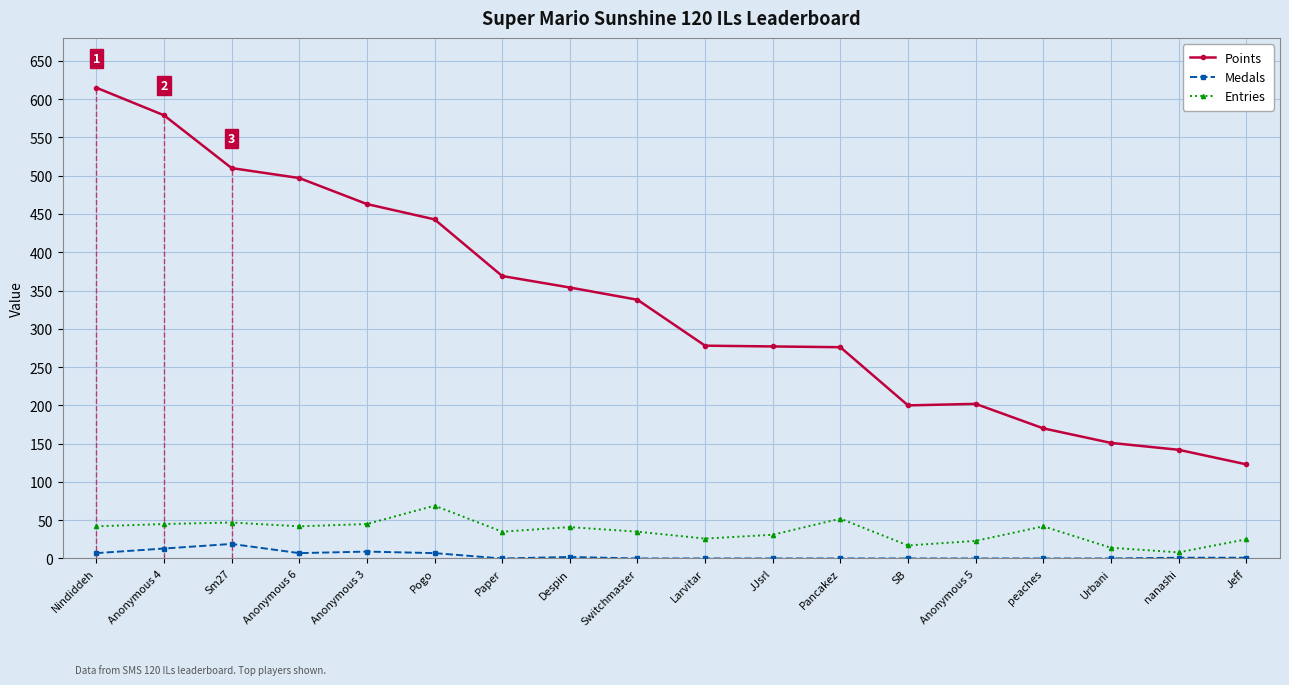

What is the difference between the Medals values at SB and Pogo?

7